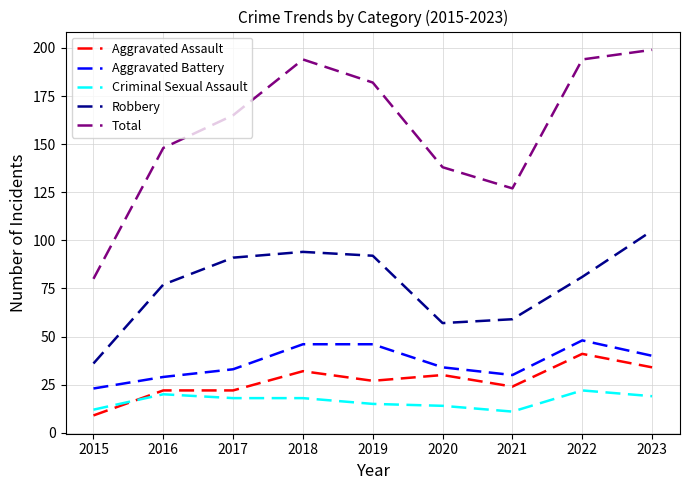

True or false: Aggravated Battery and Robbery cross at least once.

False